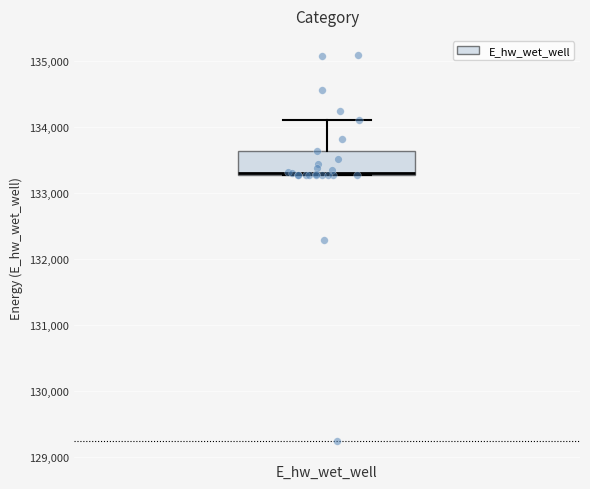

Transcribe this box plot: give where the median line is, the range the box spans, and where the two whiskers end, as read against the y-axis. The values are not printed on the chart, so give them approximately, as read against the axis.

median 133300, box 133300 to 133600, whiskers 133300 to 134100